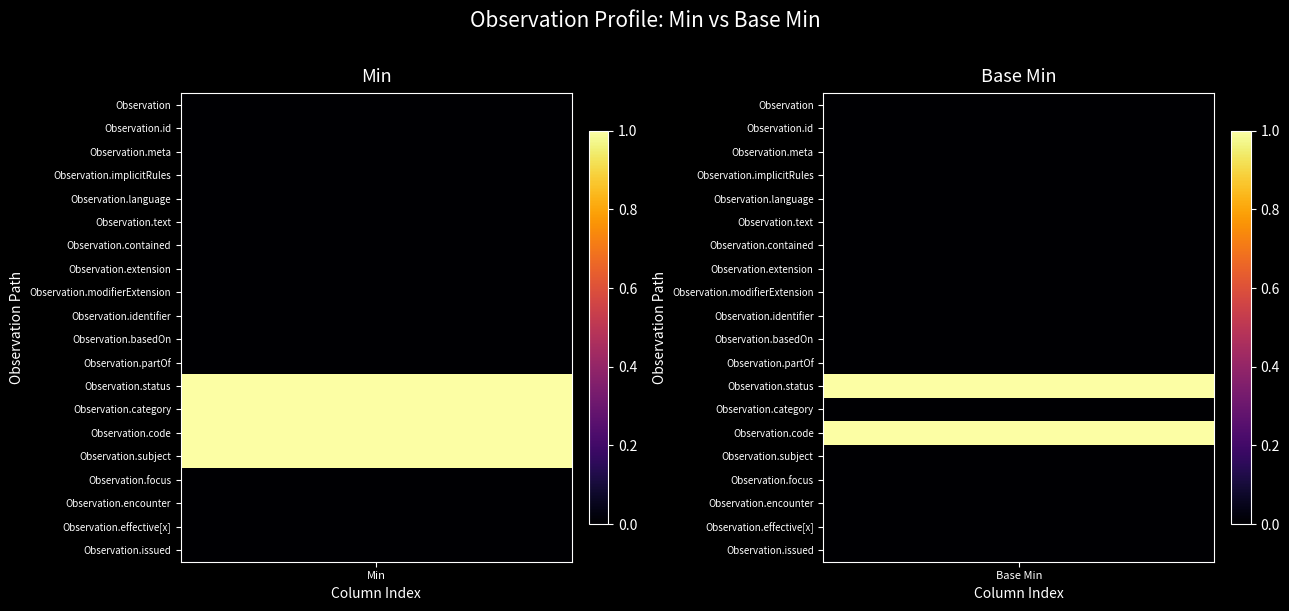

Which series changed the most between 0 and 1?

Observation.category